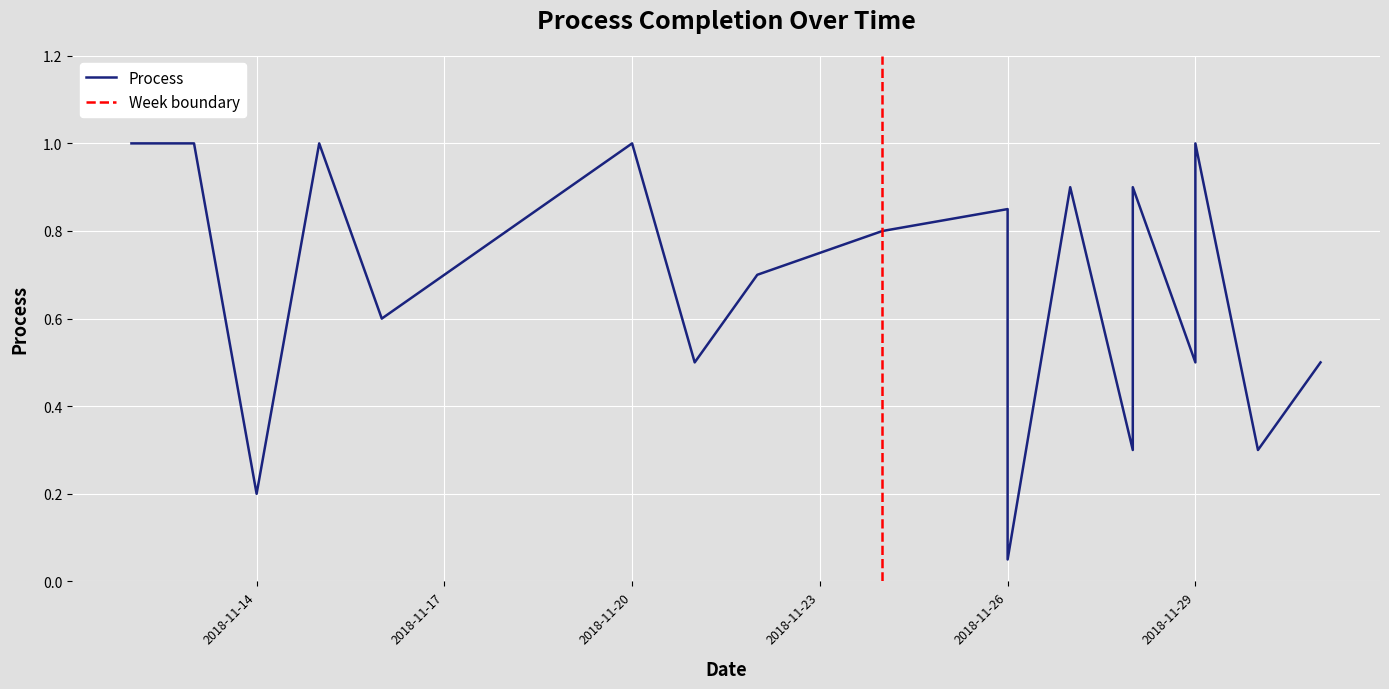

What is the label of the 11th point from the left?

2018-11-23